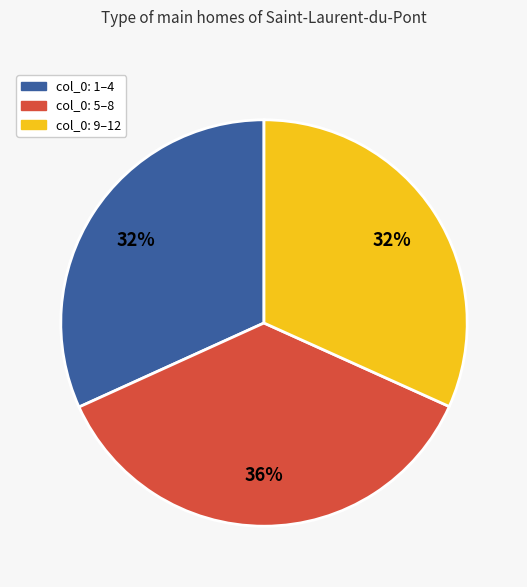

To the nearest percent, what is the average slice percentage?

33%